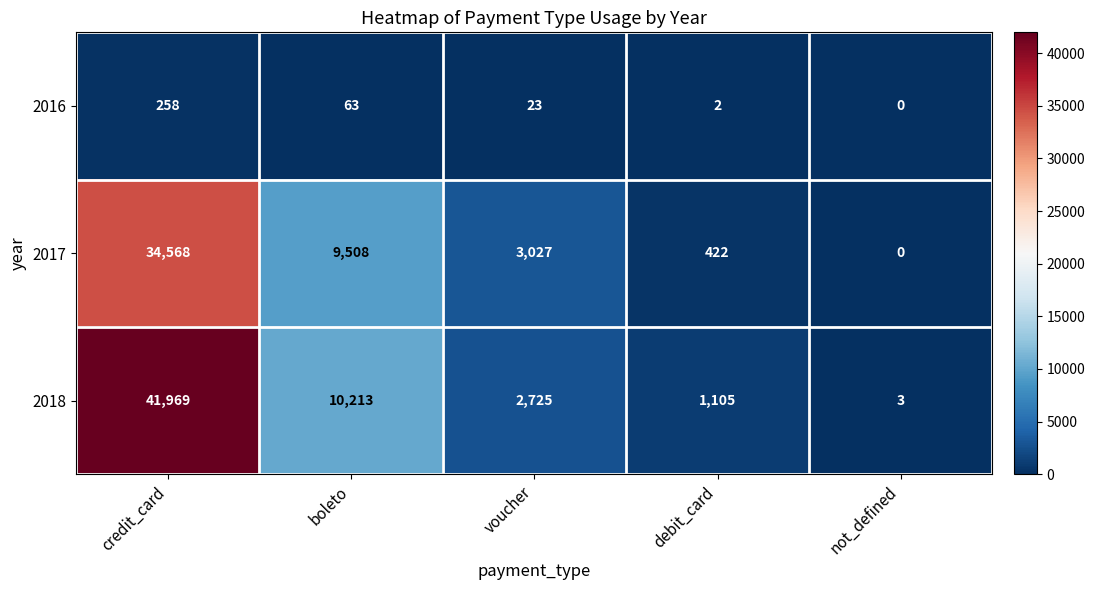

What is the difference between the maximum and minimum values in the 2017 series?

34568